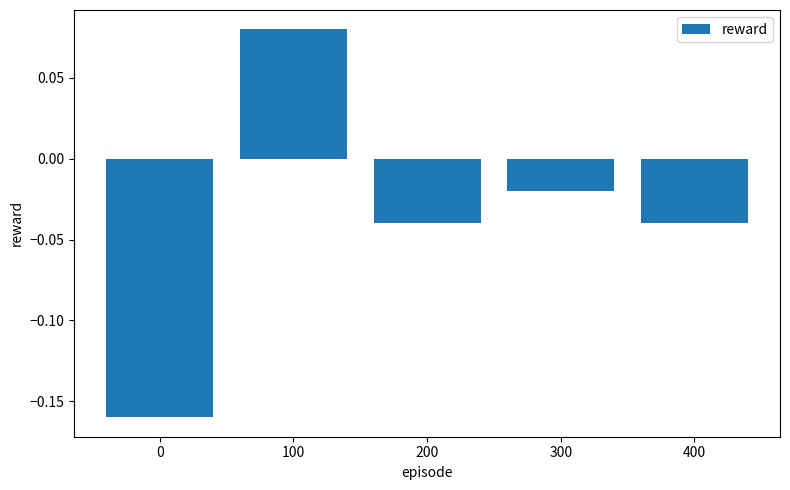

How many data points are less than 0?

4